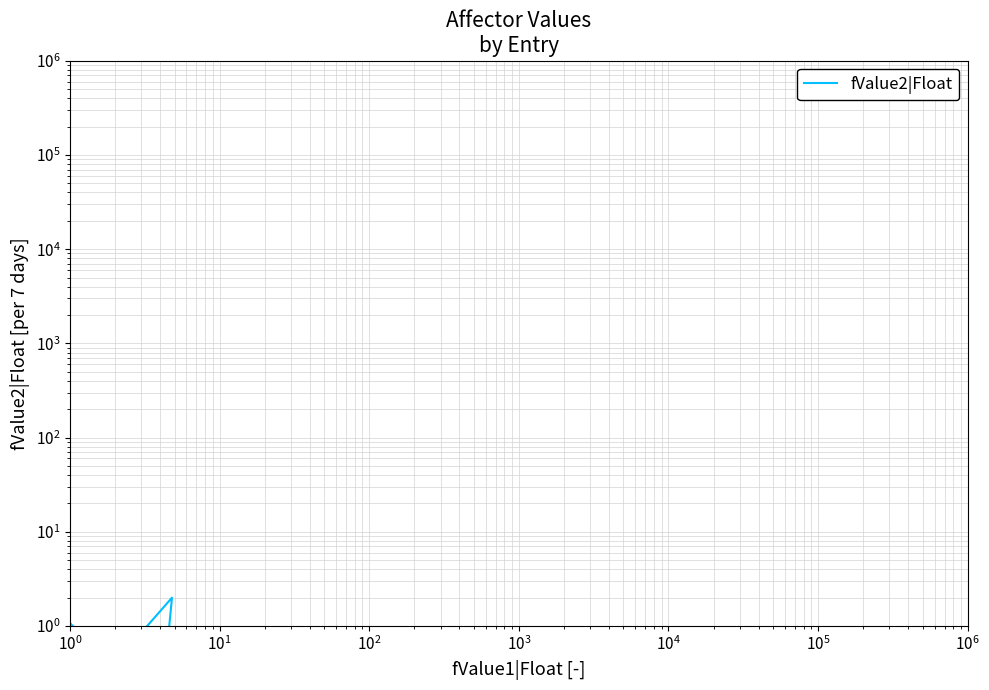

How many interior local valleys (lower than both neighbors) does the data have?

1